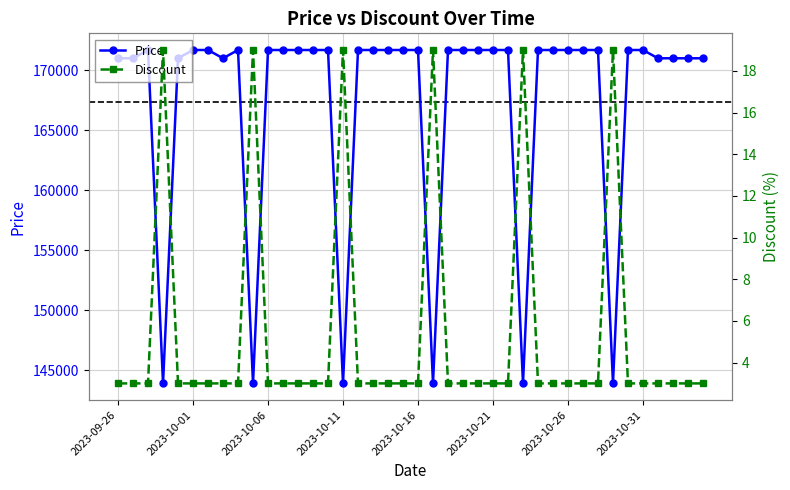

Where is Price nearest to the value 157795?

2023-09-26